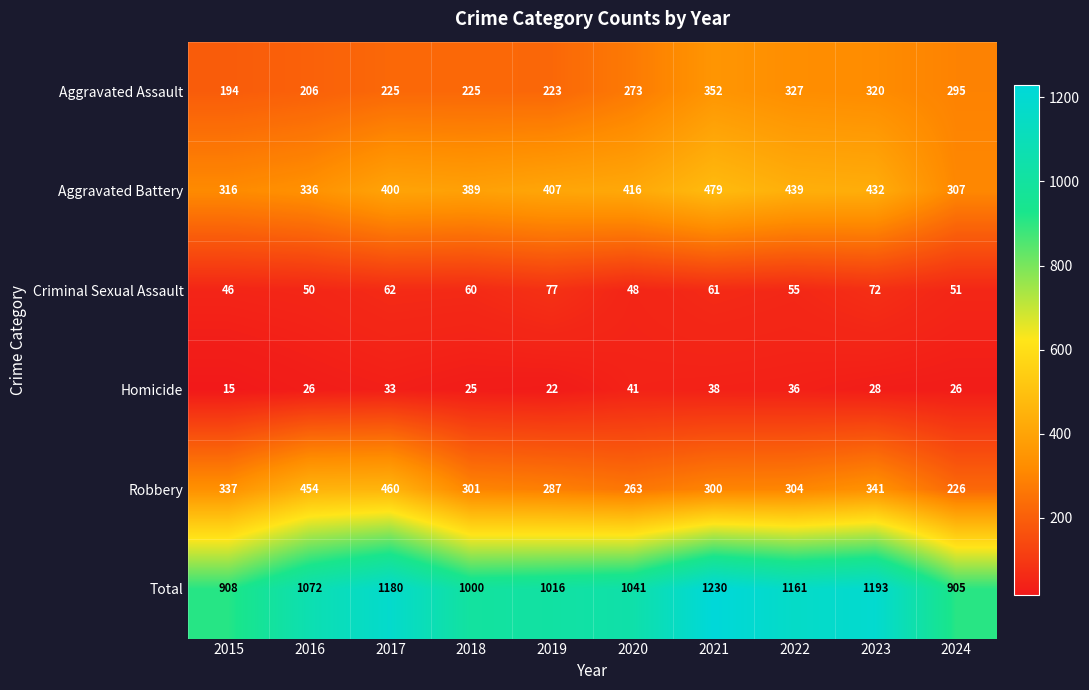

At which category does the chart reach its minimum across all series?

2015